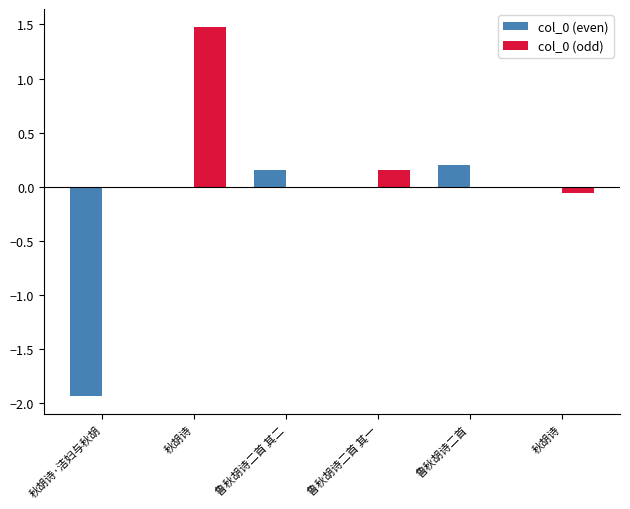

What are all the series names shown in the legend?

col_0 (even), col_0 (odd)